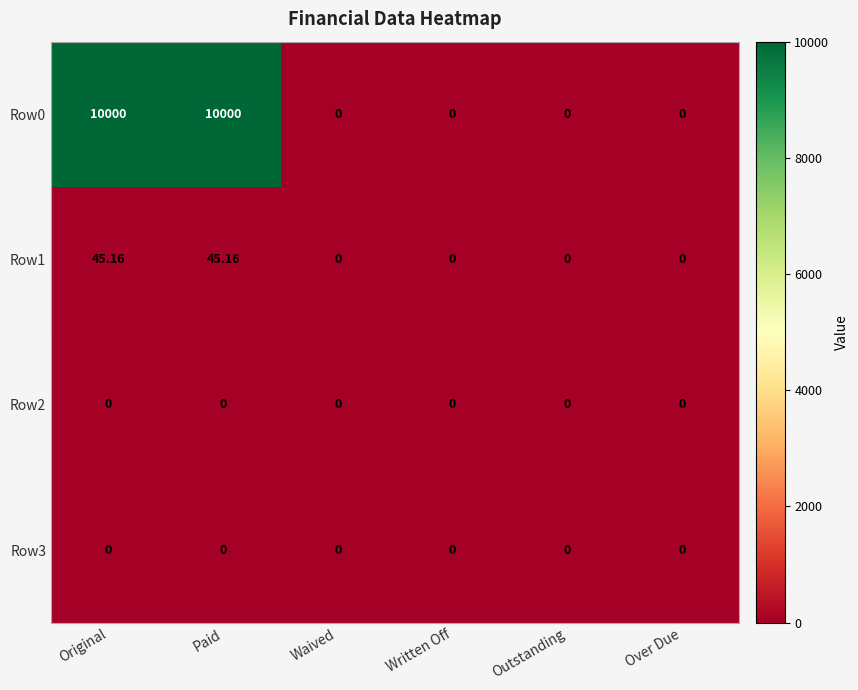

How many values in Row0 are above zero?

2